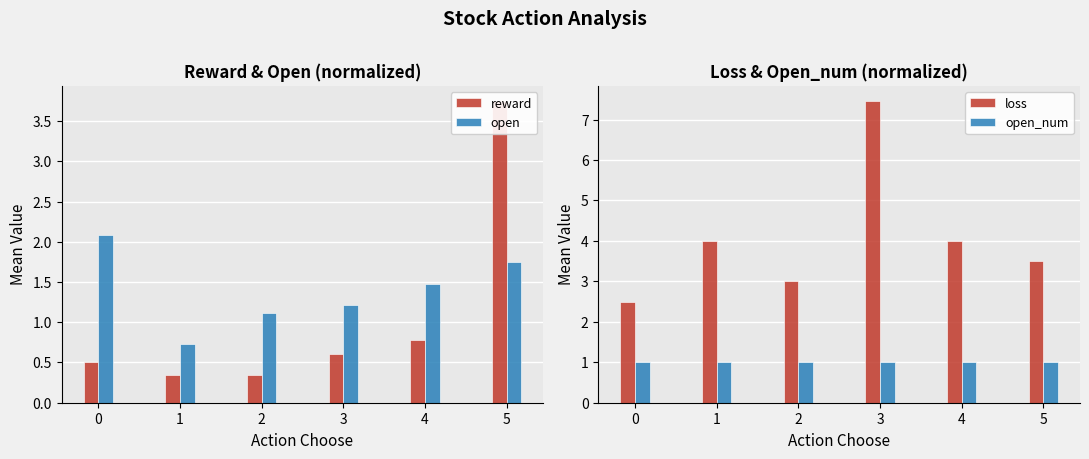

What is the value of the reward bar at the 4th from the left?

0.6